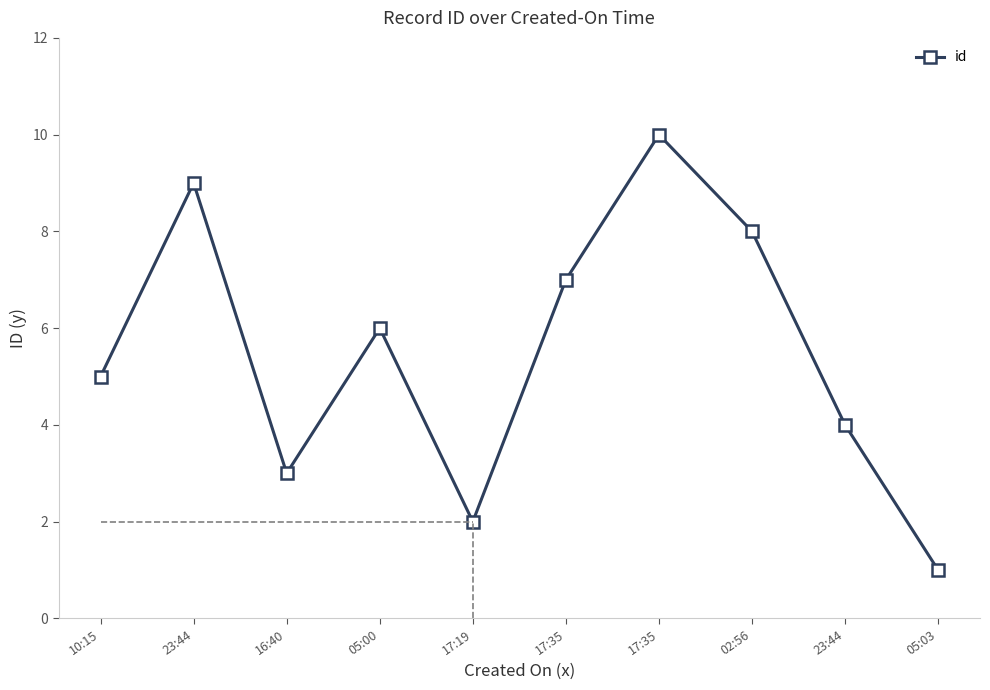

How many points are higher than both their immediate neighbors (excluding endpoints)?

3